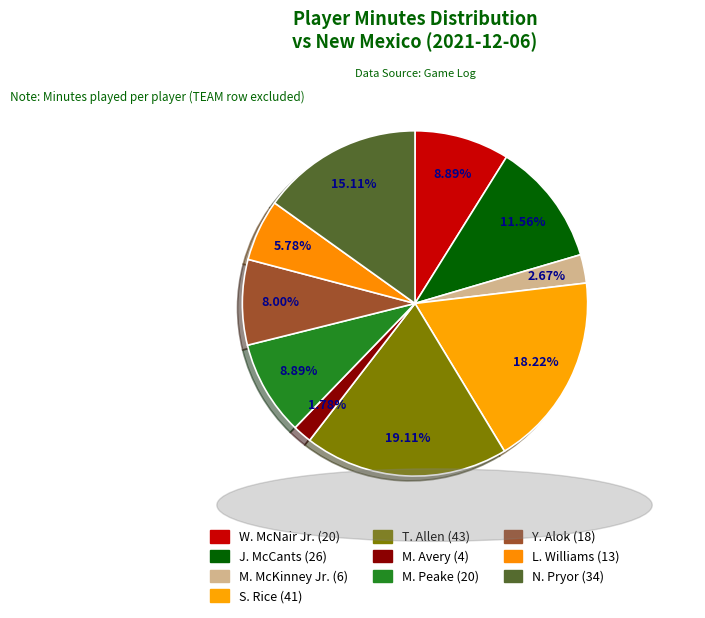

To the nearest percent, what percentage of the pie is W. McNair Jr.?

9%